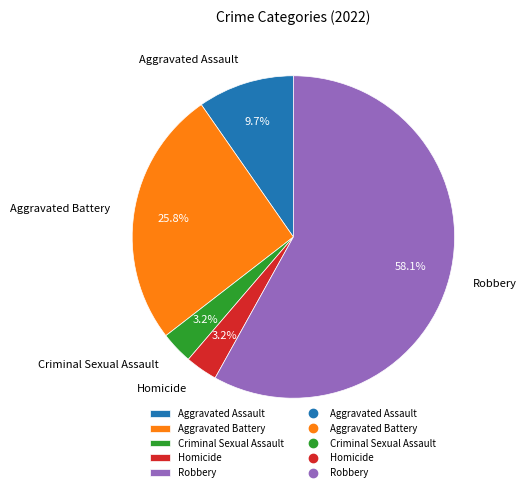

What percentage is the Homicide slice, to the nearest percent?

3%